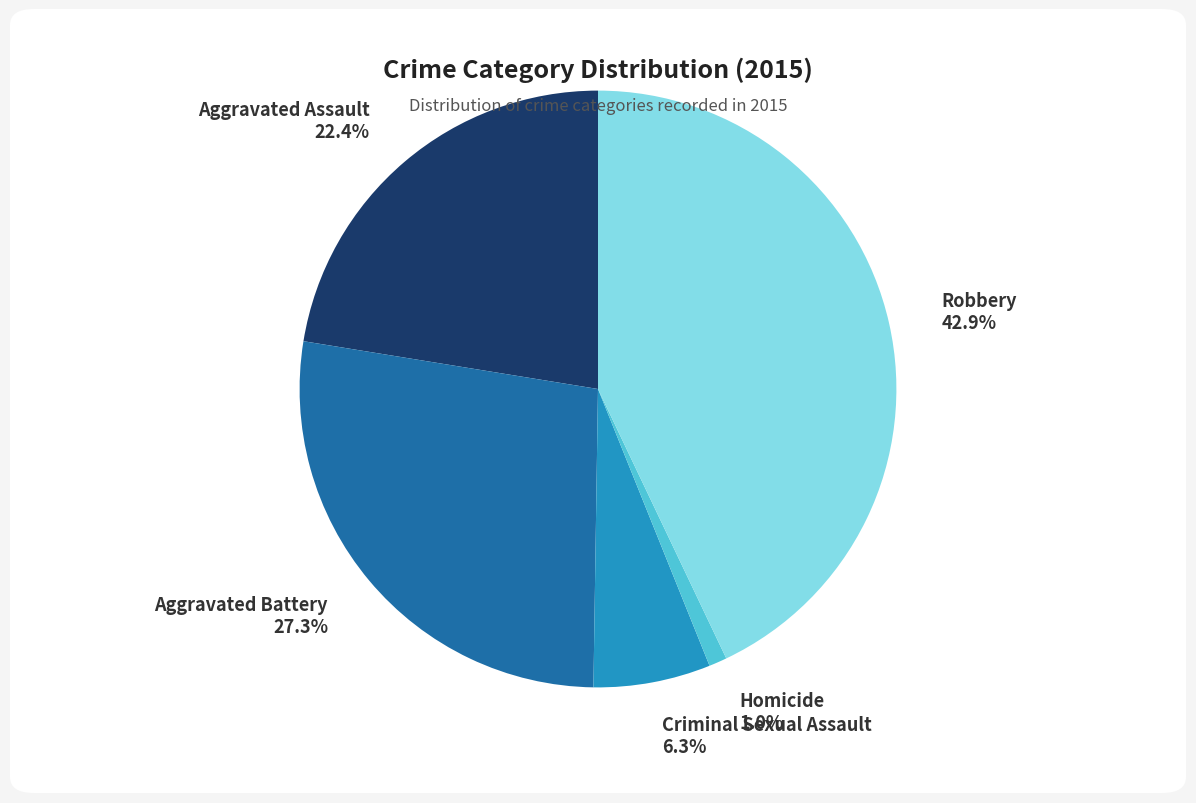

The Aggravated Assault slice represents 22% of the pie. True or false?

True